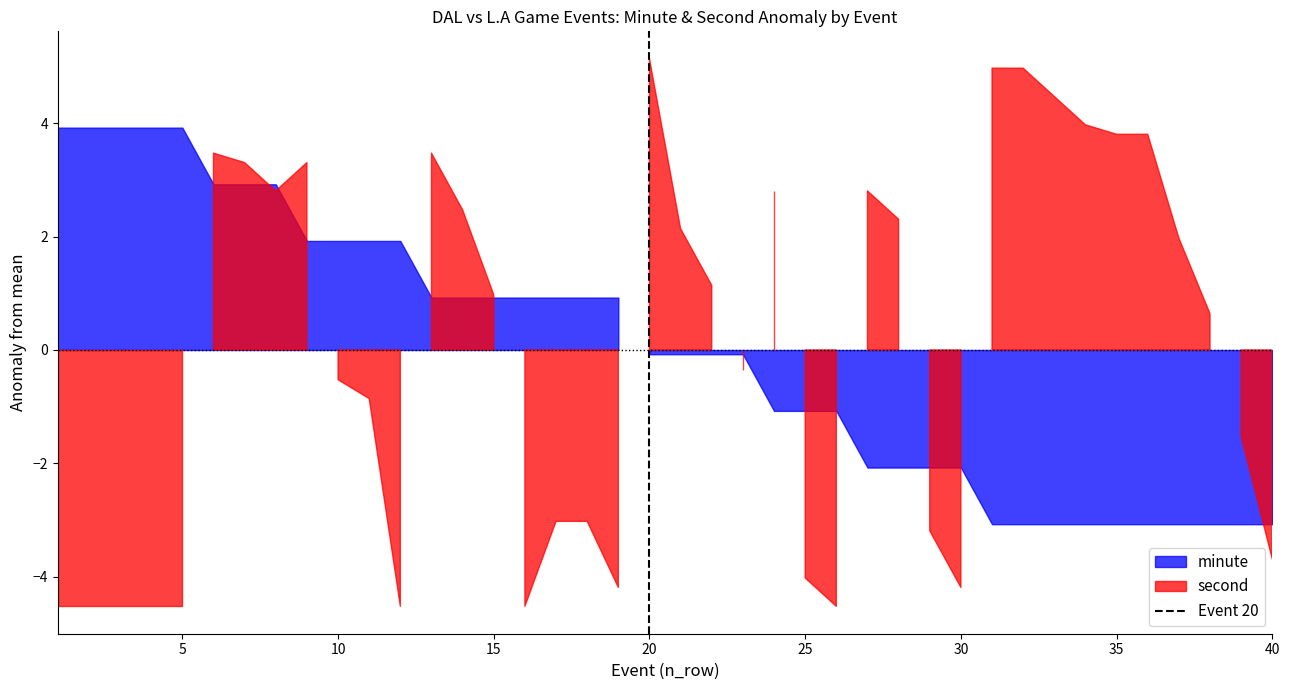

What is the difference between the values at 0 and 5?

1